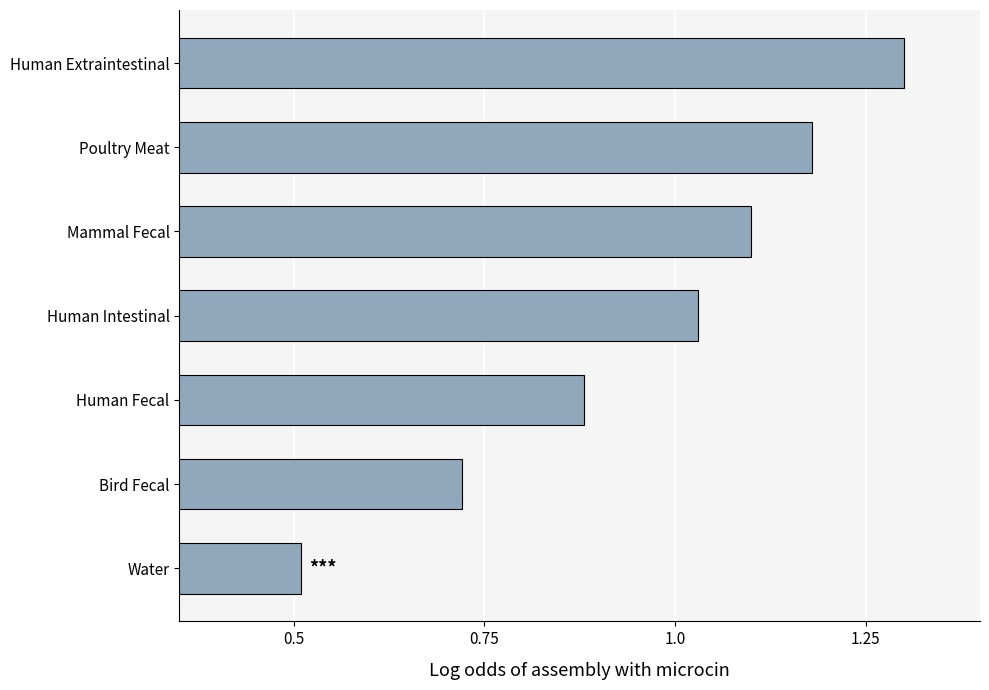

What is the difference between the maximum and minimum values?

0.8